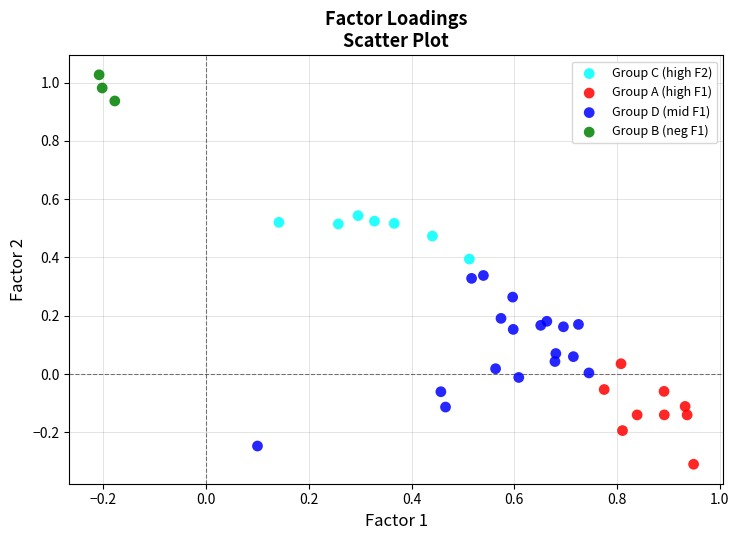

What are all the series names shown in the legend?

Group C (high F2), Group A (high F1), Group D (mid F1), Group B (neg F1)